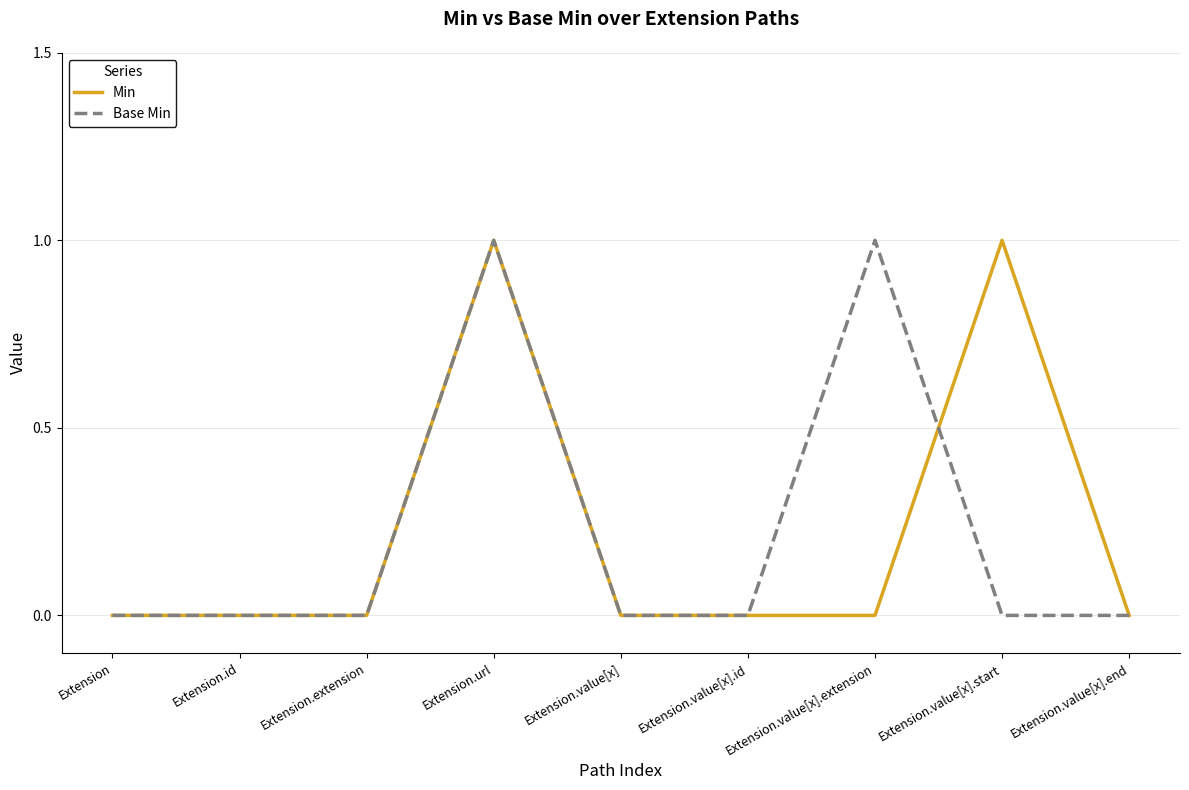

Rank the series at Extension.value[x].extension from highest to lowest value.

Base Min, Min